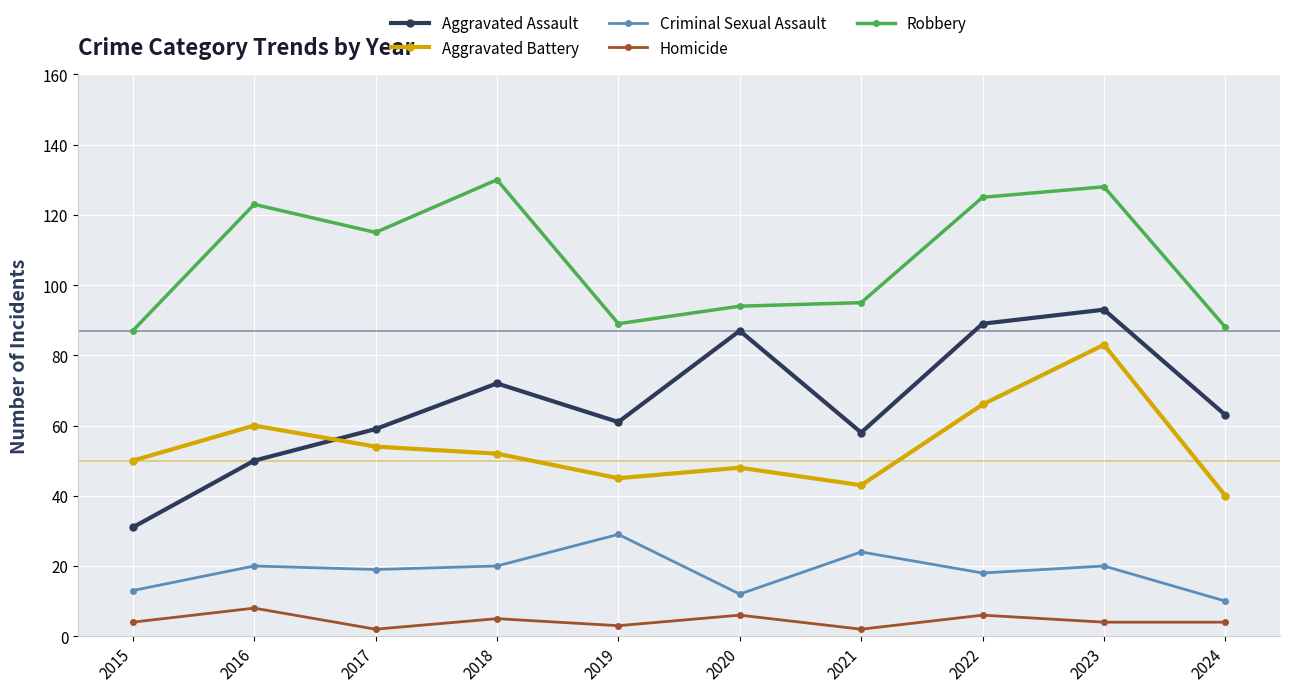

Where is the first local minimum for Aggravated Battery?

2019